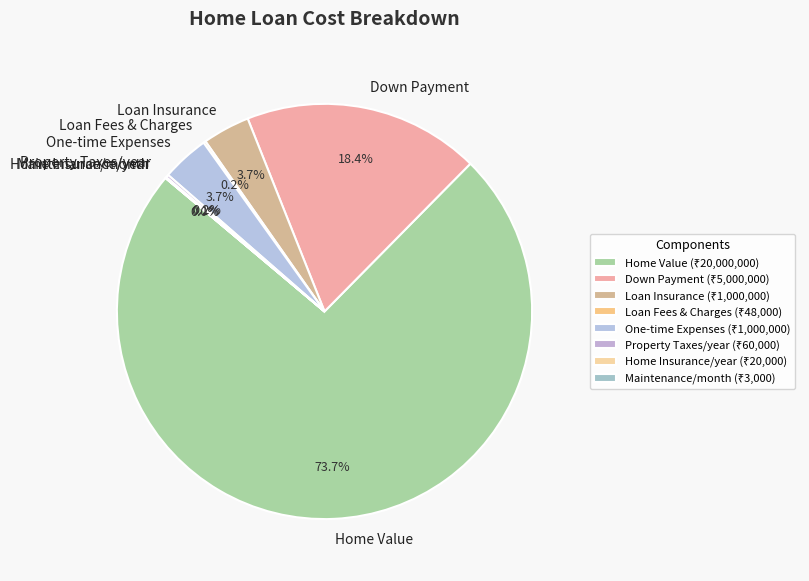

What portion of the pie excludes One-time Expenses?

96.3%